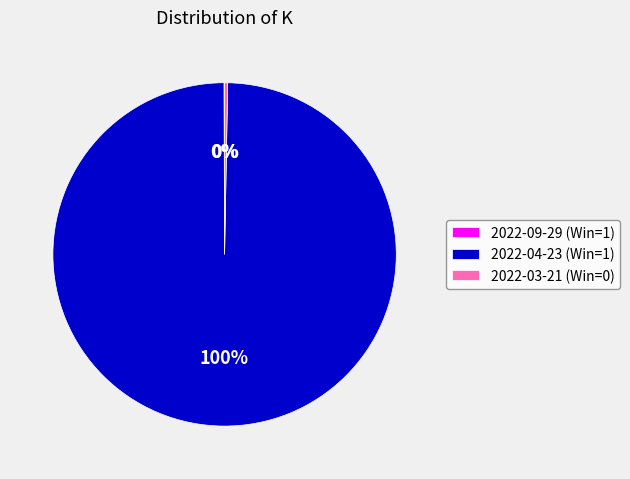

Which category accounts for the majority?

2022-04-23 (Win=1)